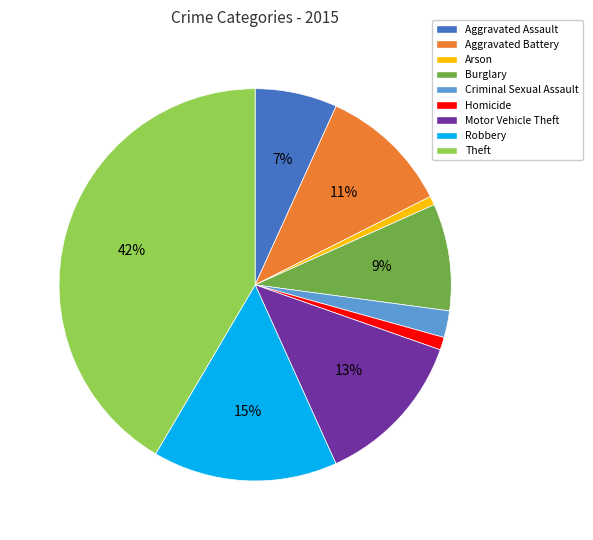

To the nearest percent, what is the combined percentage of Arson and Motor Vehicle Theft?

14%